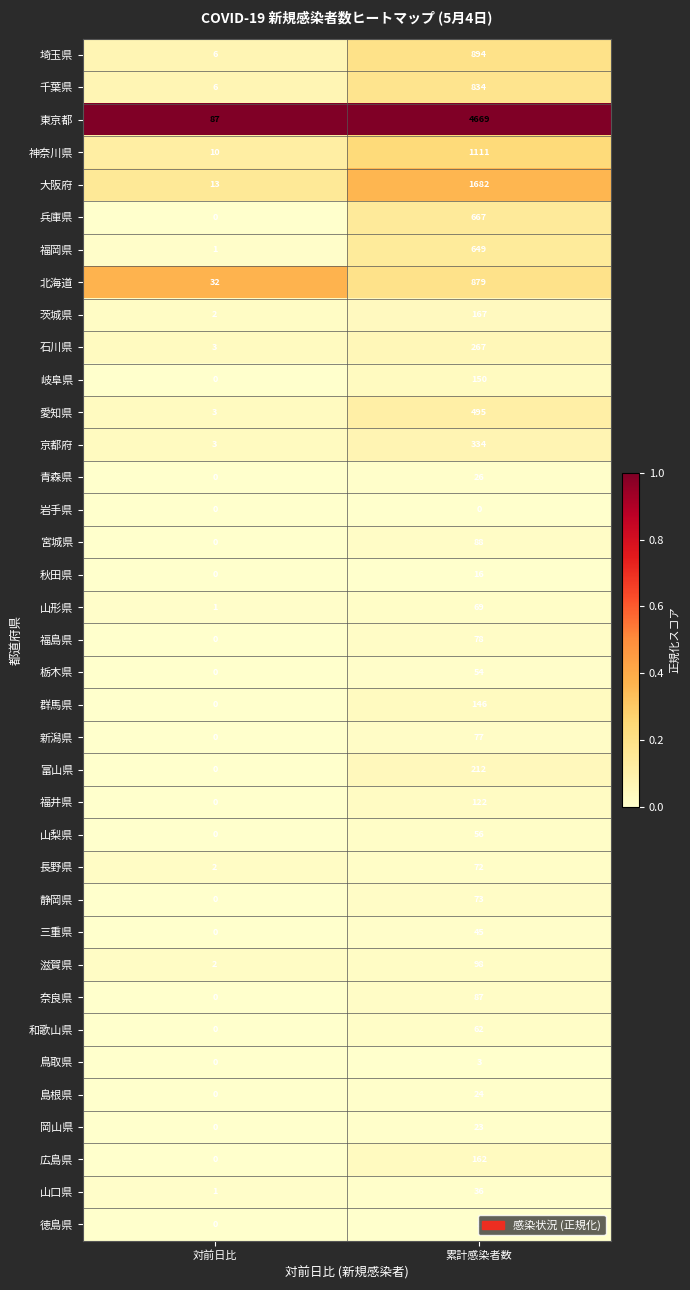

Where is 鳥取県 nearest to the value 1?

対前日比